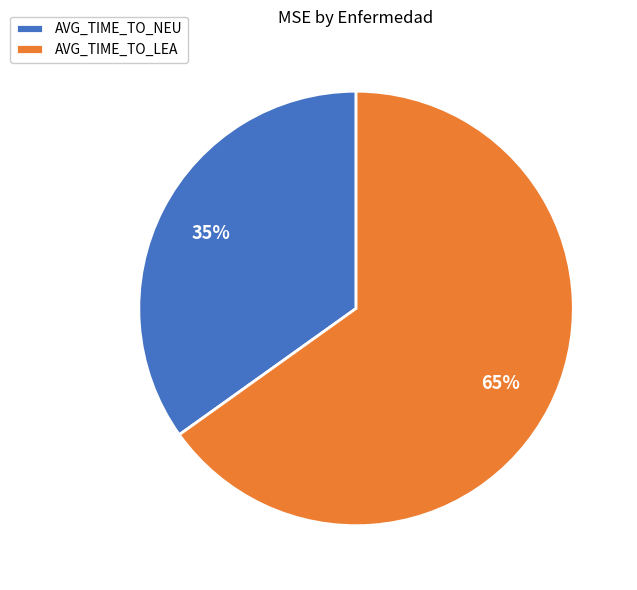

How many slices are in this pie chart?

2